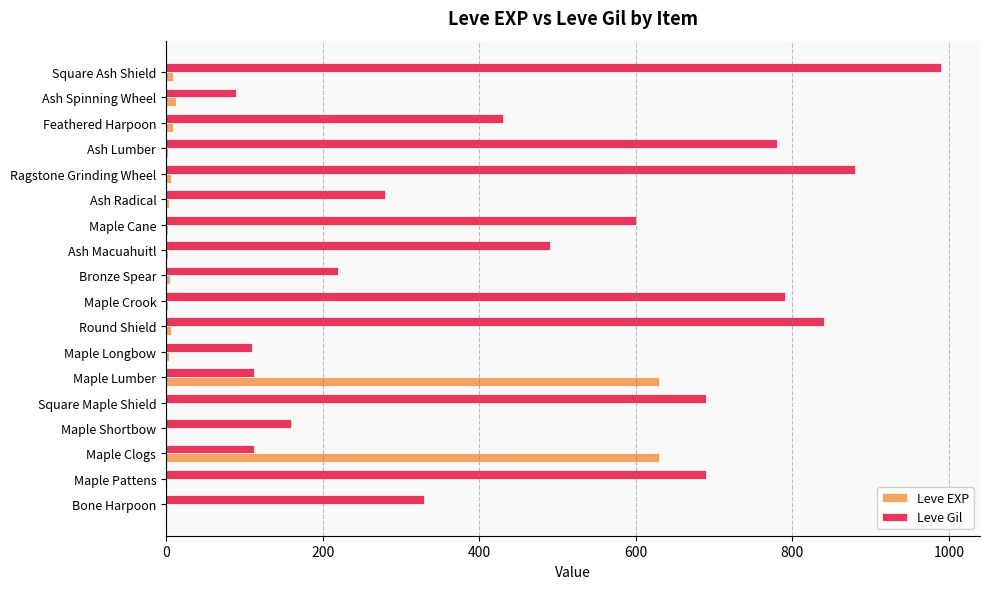

Between Maple Pattens and Ragstone Grinding Wheel, which series saw the biggest shift?

Leve Gil